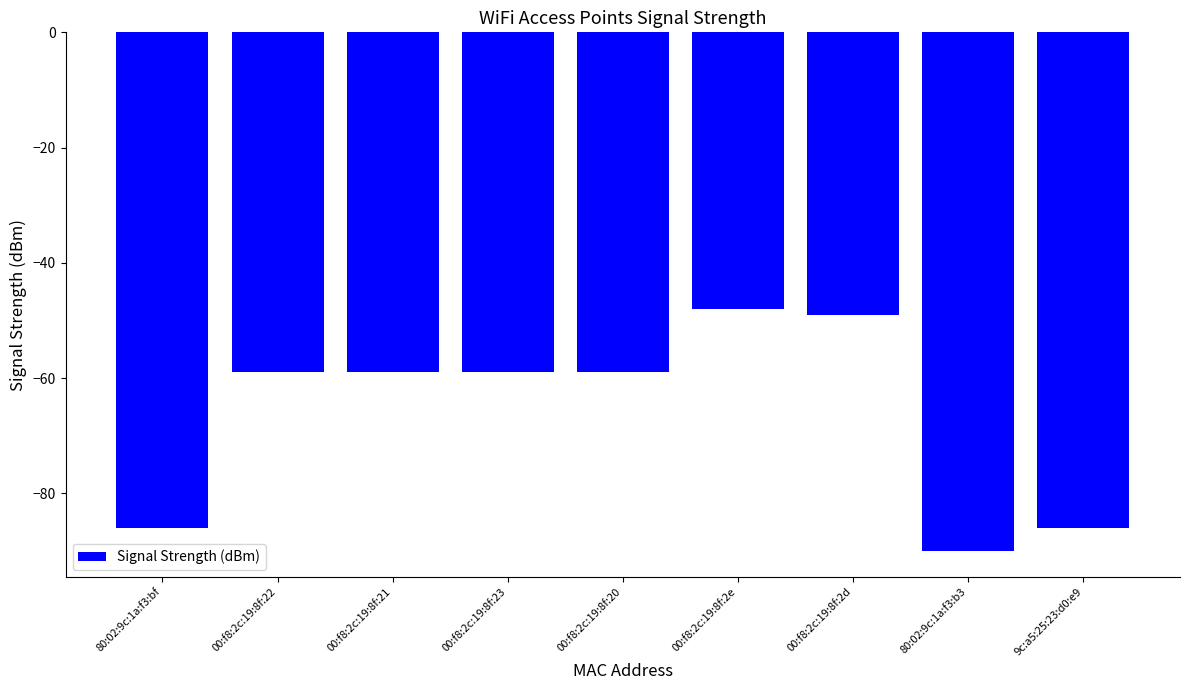

What value does the data have at 00:f8:2c:19:8f:21?

-59